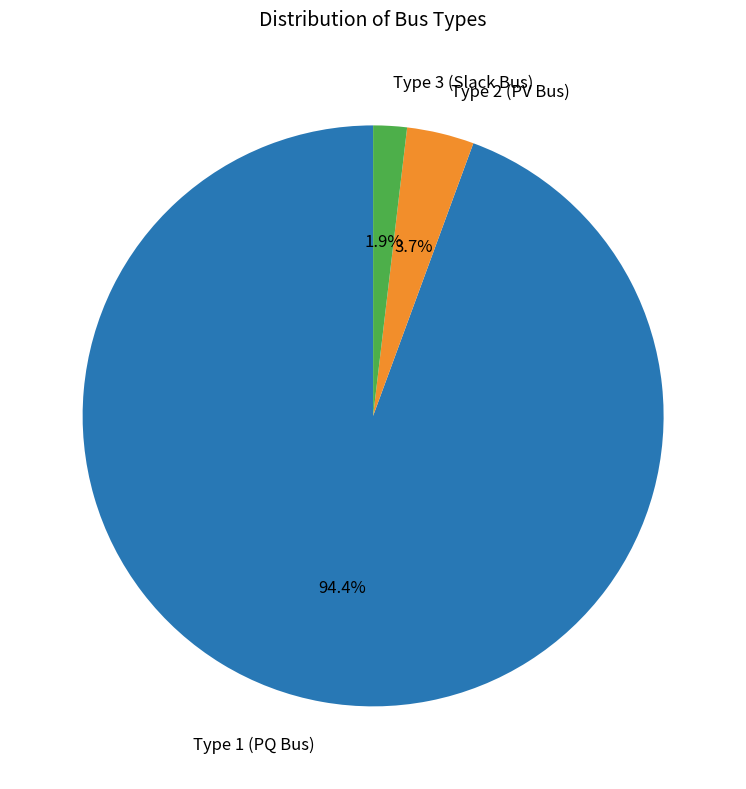

Which has a higher value, Type 1 (PQ Bus) or Type 3 (Slack Bus)?

Type 1 (PQ Bus)